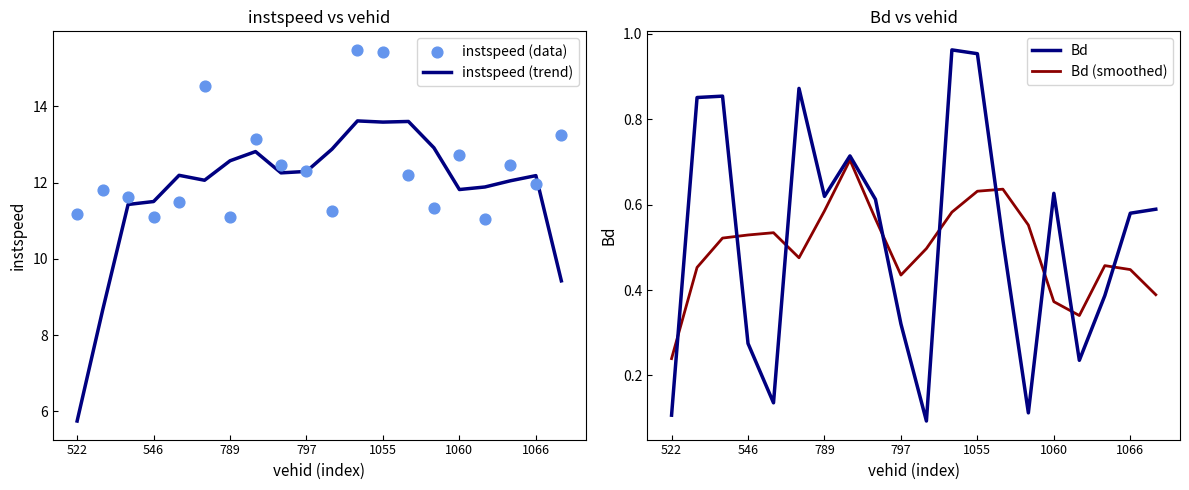

At which category is the sum across all series the highest?

11